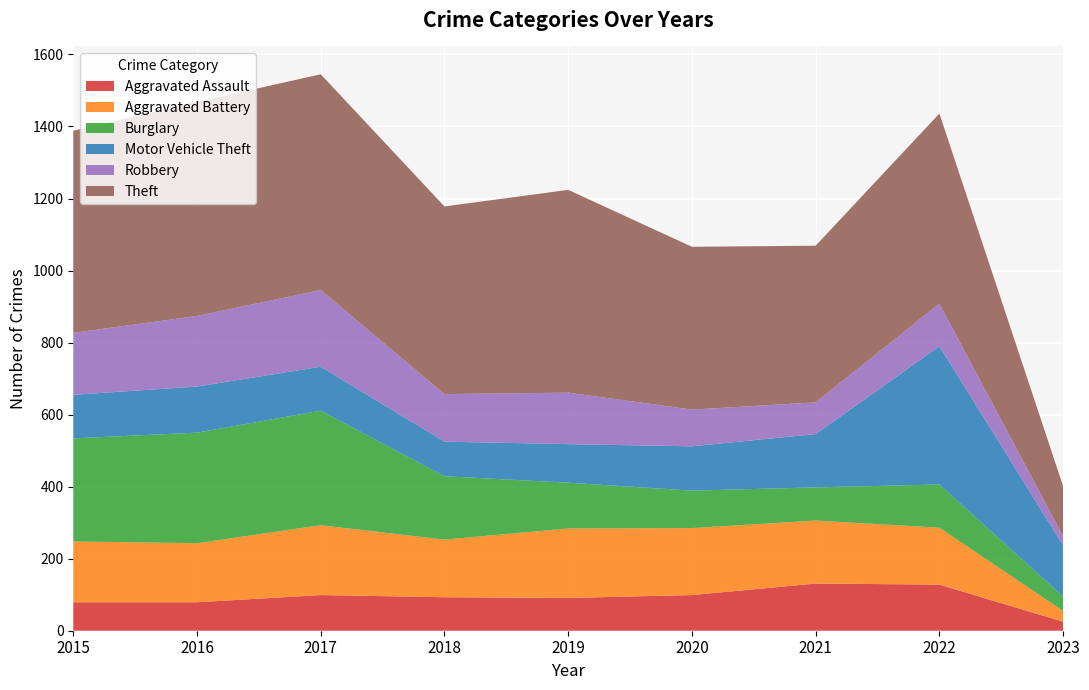

Reading left to right, transcribe all the data shown in this chart.

Aggravated Assault: 2015=79	2016=79	2017=99	2018=93	2019=91	2020=99	2021=131	2022=128	2023=25
Aggravated Battery: 2015=169	2016=164	2017=194	2018=160	2019=193	2020=186	2021=175	2022=158	2023=30
Burglary: 2015=286	2016=307	2017=318	2018=176	2019=127	2020=104	2021=92	2022=120	2023=40
Motor Vehicle Theft: 2015=121	2016=128	2017=122	2018=96	2019=107	2020=123	2021=148	2022=384	2023=142
Robbery: 2015=172	2016=196	2017=213	2018=132	2019=143	2020=102	2021=88	2022=118	2023=25
Theft: 2015=561	2016=594	2017=599	2018=521	2019=563	2020=452	2021=435	2022=528	2023=139